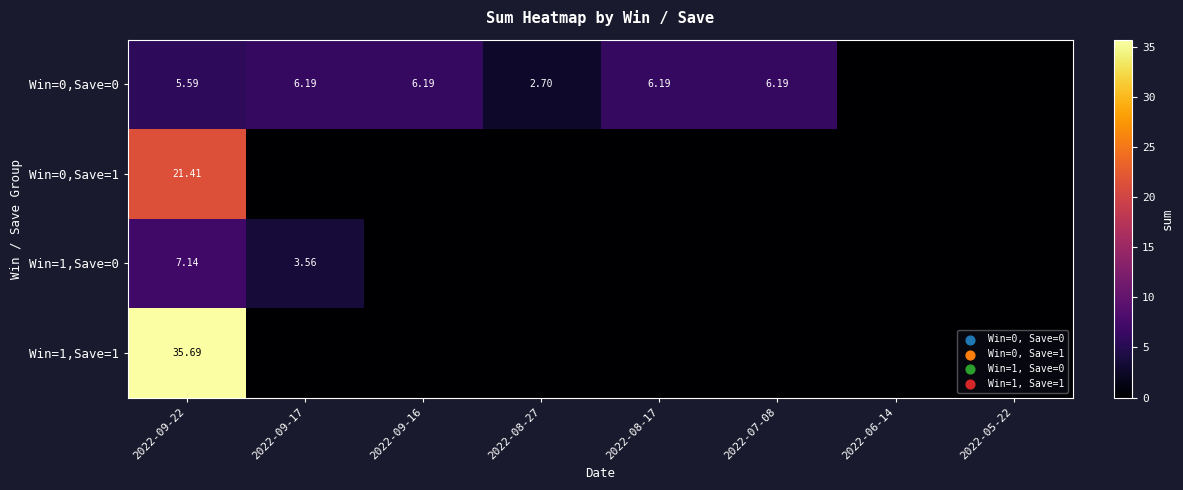

Where is Win=1,Save=0 nearest to the value 3?

2022-09-17